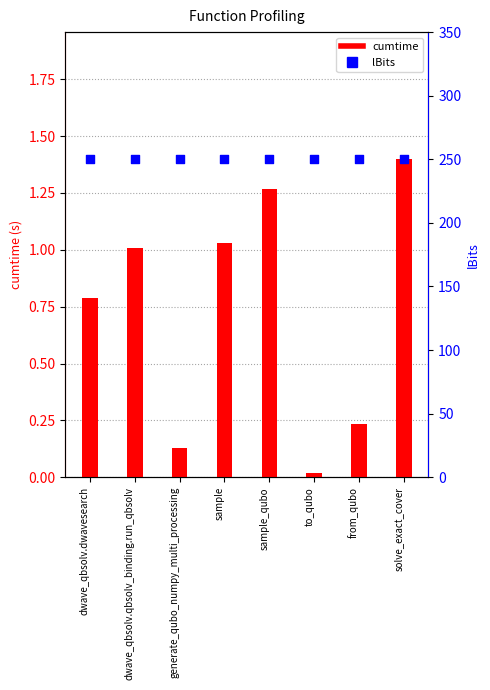

At which category is the sum across all series the highest?

solve_exact_cover